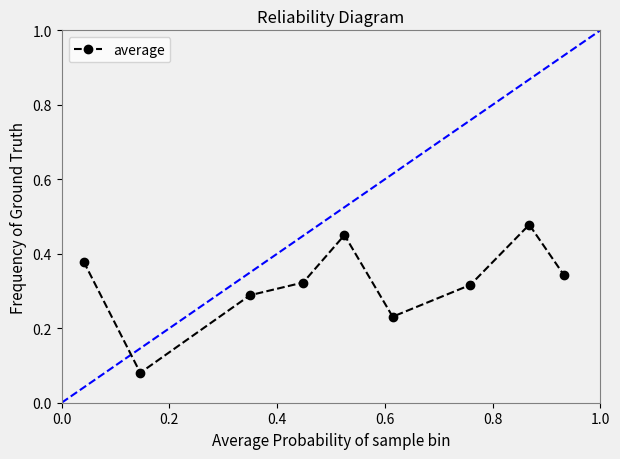

What is the sum of all values?

2.9